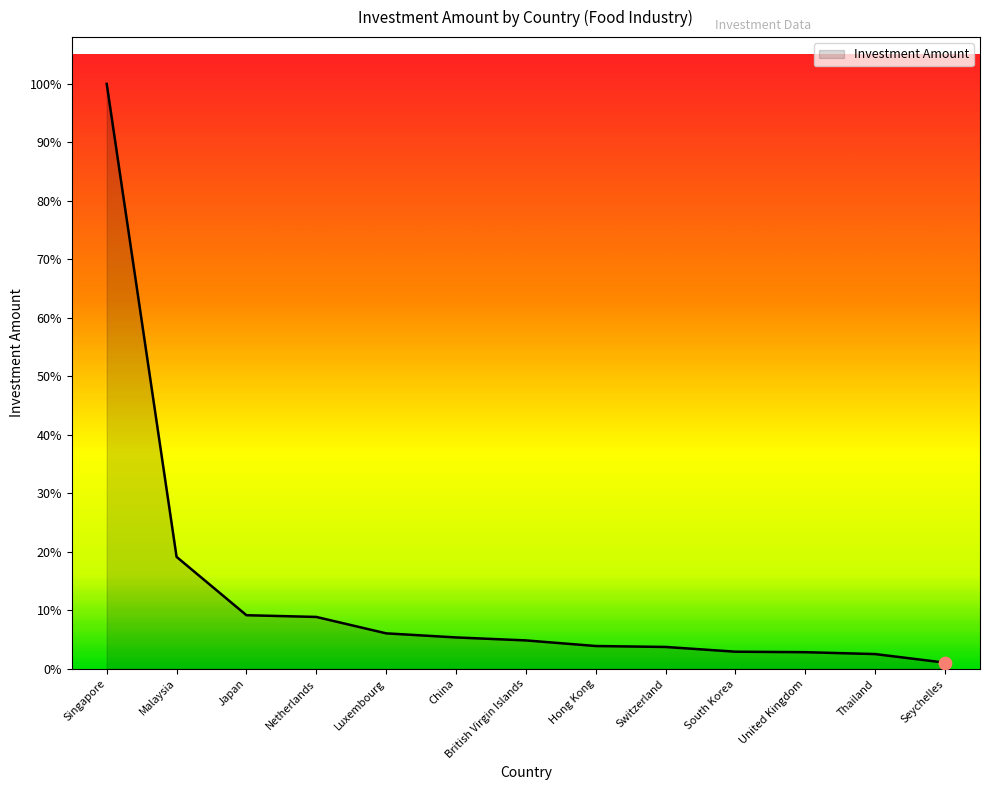

What is the change in value from Japan to South Korea?

-81019.3